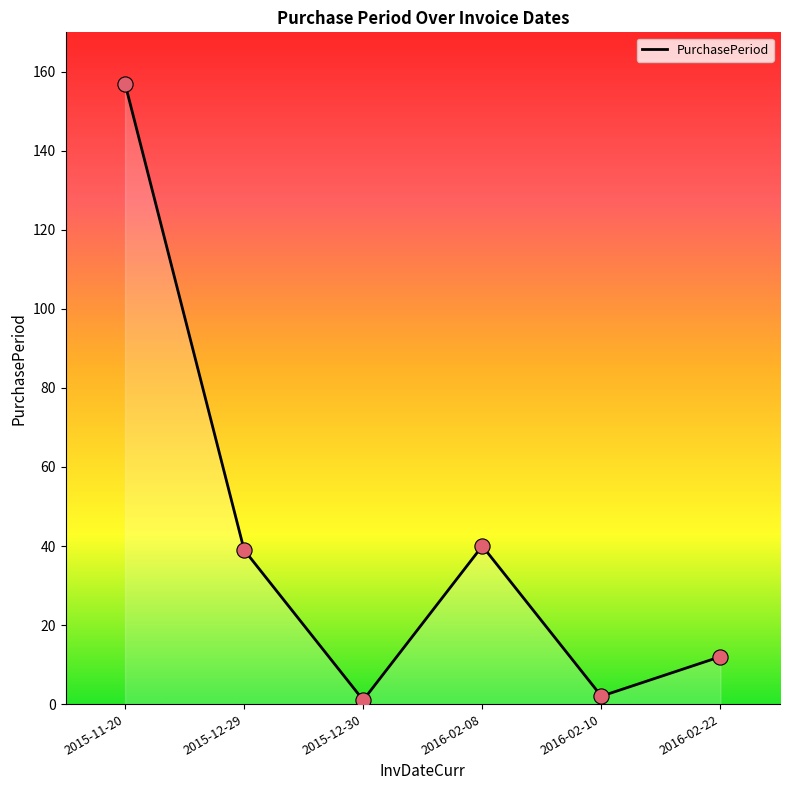

Which has a higher value, 2016-02-10 or 2015-11-20?

2015-11-20